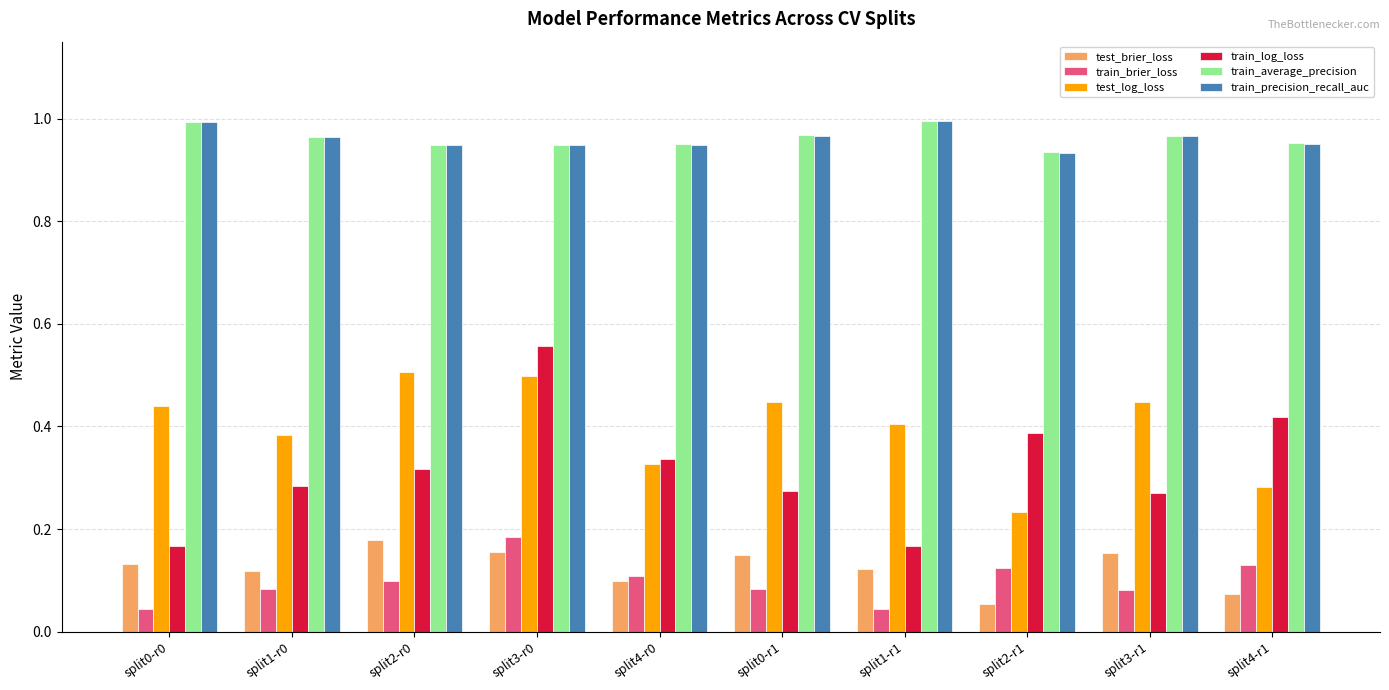

Is the value of train_precision_recall_auc at split1-r1 greater than the value of train_average_precision at split4-r1?

Yes